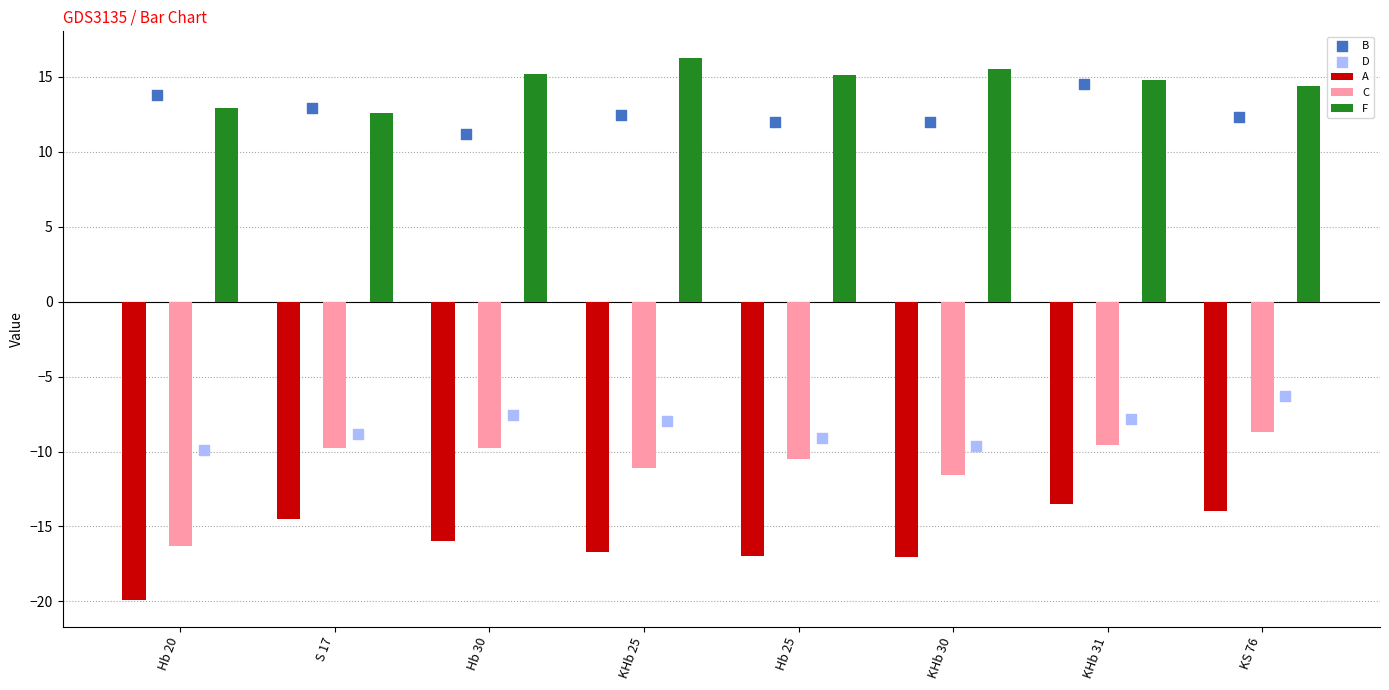

Which series reaches the maximum Y coordinate?

F